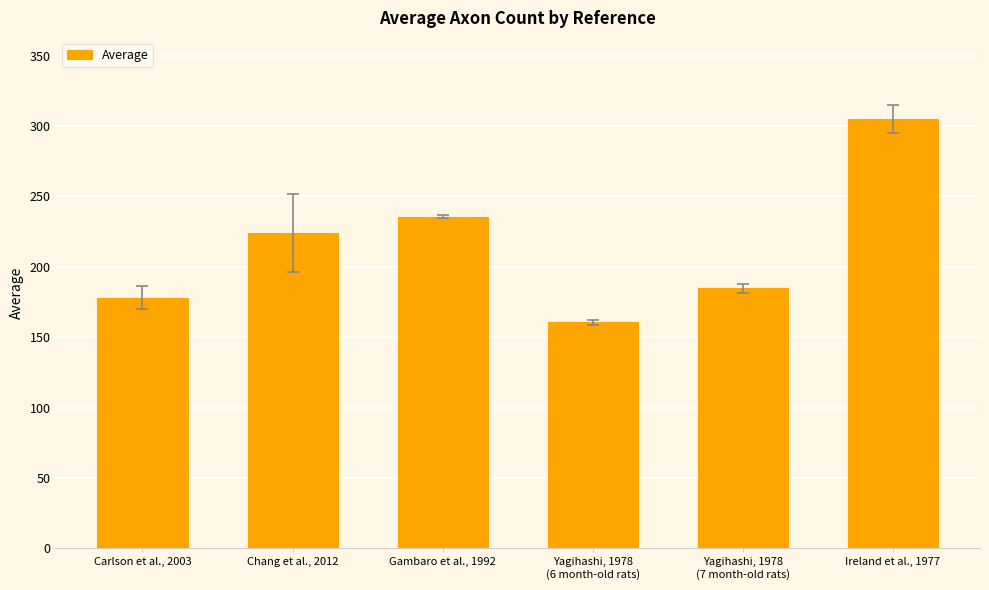

What is the sum of the values at Yagihashi, 1978
(7 month-old rats) and Ireland et al., 1977?

489.6